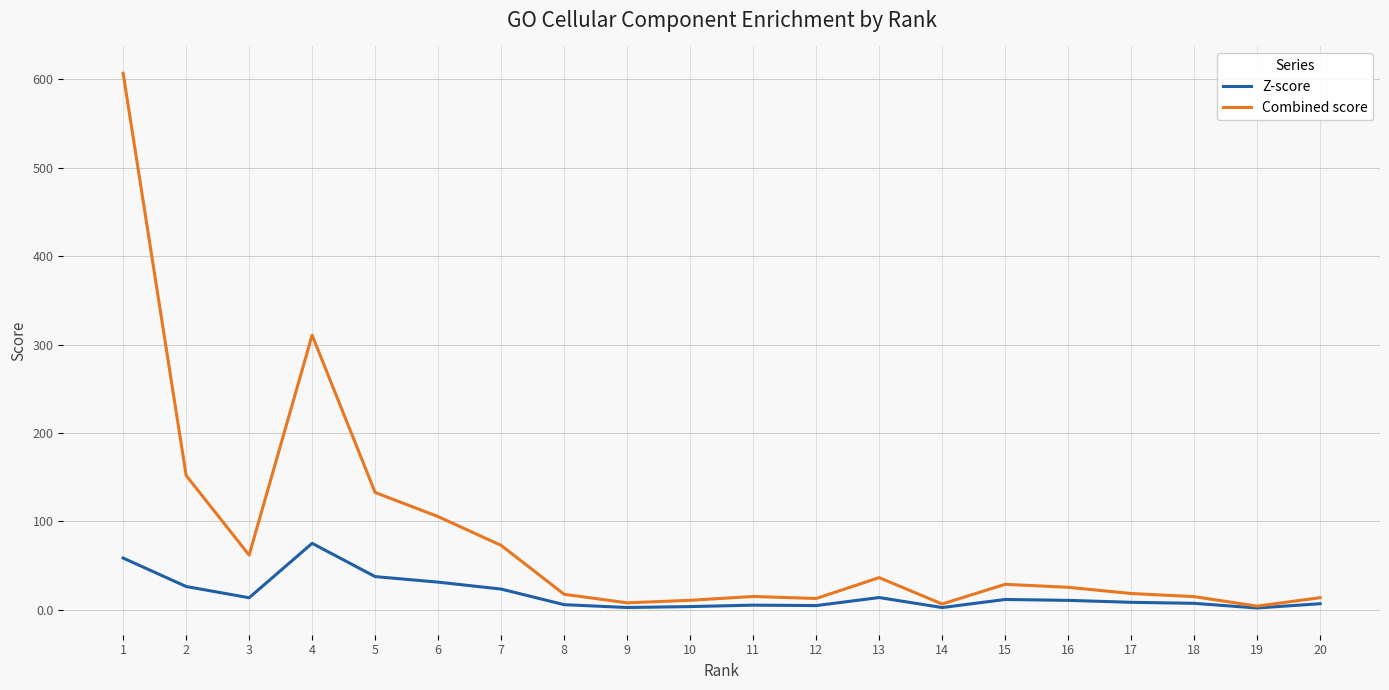

Is the value of Combined score at 16 greater than the value of Z-score at 20?

Yes